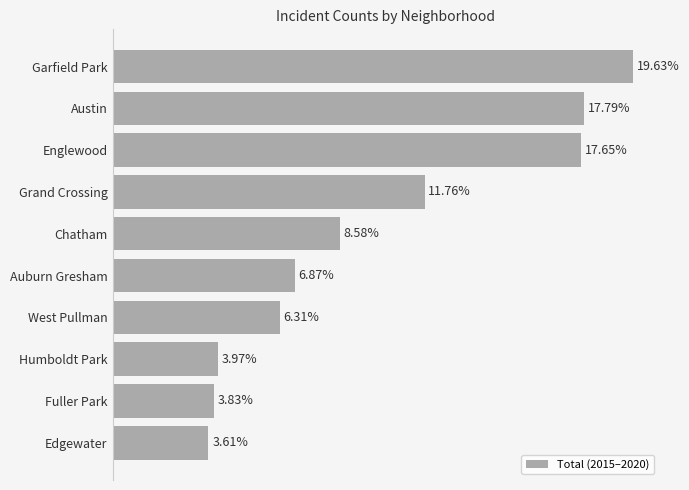

Does the chart contain any negative values?

No